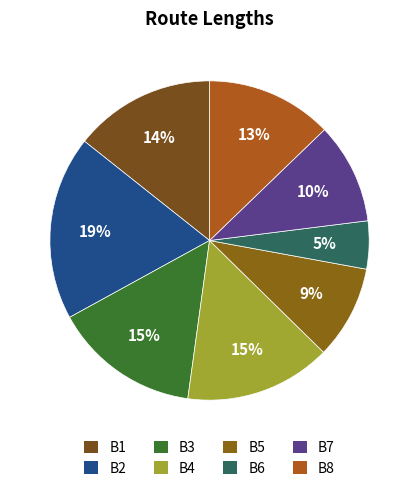

Between B7 and B5, which is larger?

B7